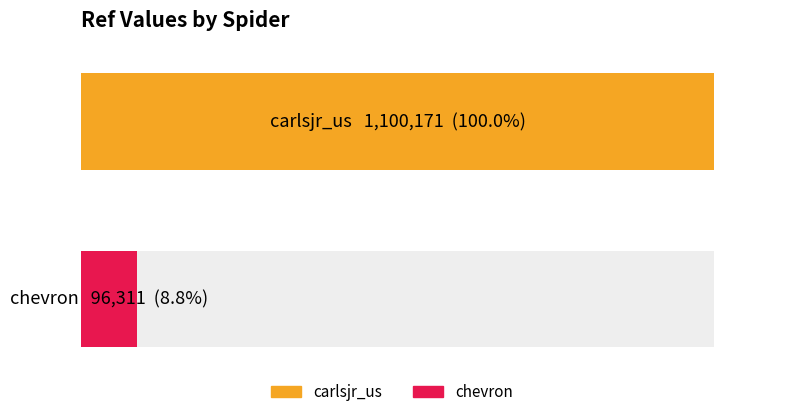

Approximately how many times larger is the value at chevron compared to carlsjr_us?

0.1